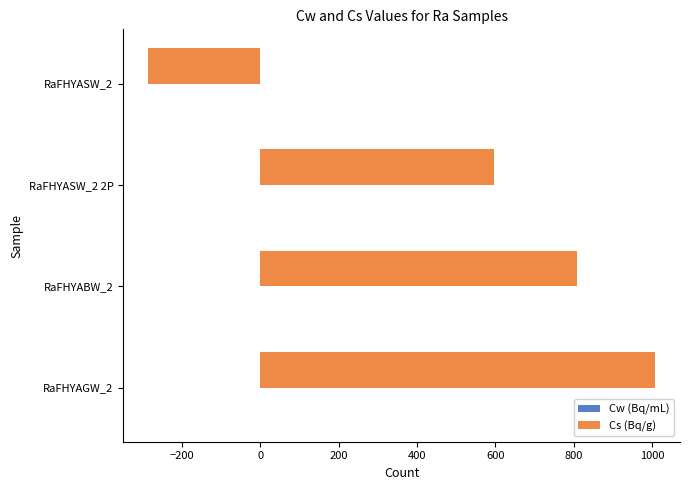

At which category is the sum across all series the highest?

RaFHYAGW_2